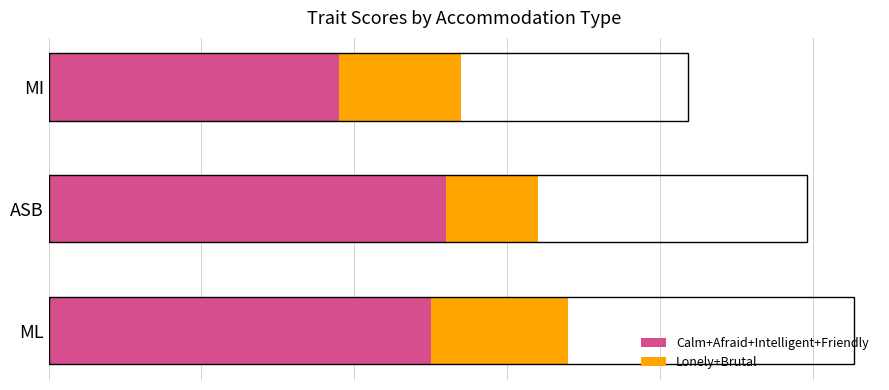

What are all the series names shown in the legend?

Calm+Afraid+Intelligent+Friendly, Lonely+Brutal